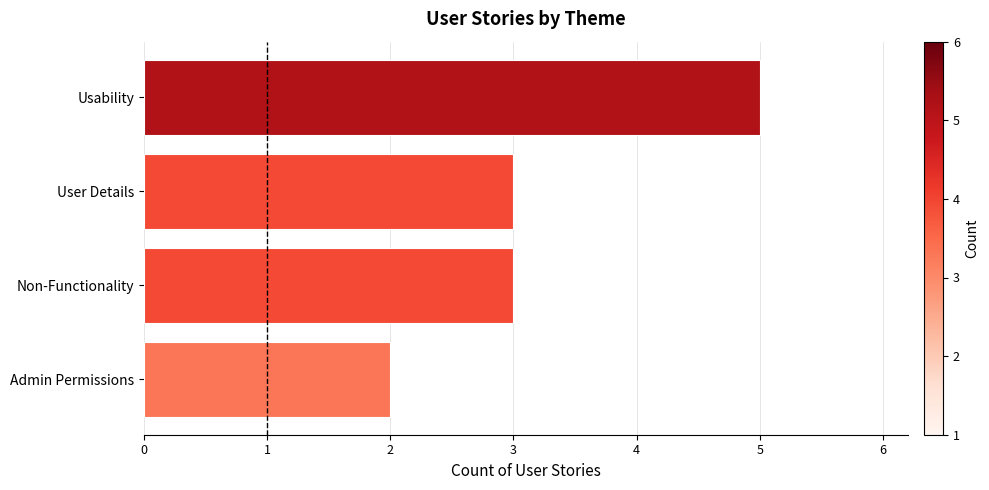

How many categories are shown in the chart?

4